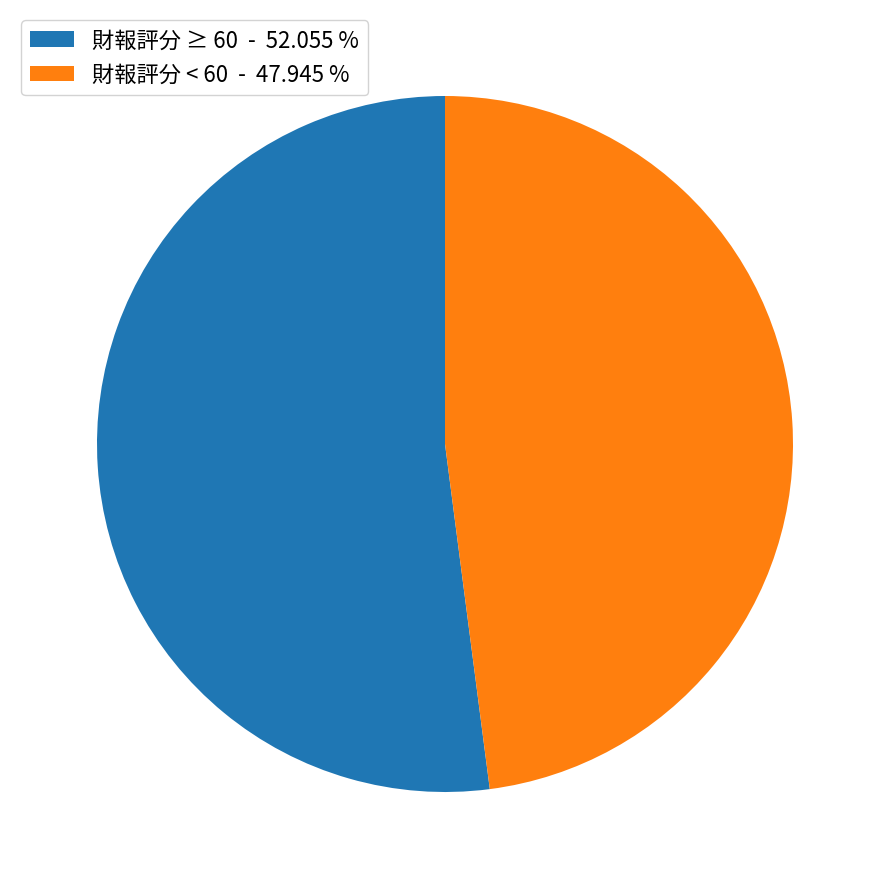

Does 財報評分 < 60 - 47.945 % represent more than half of the total?

No